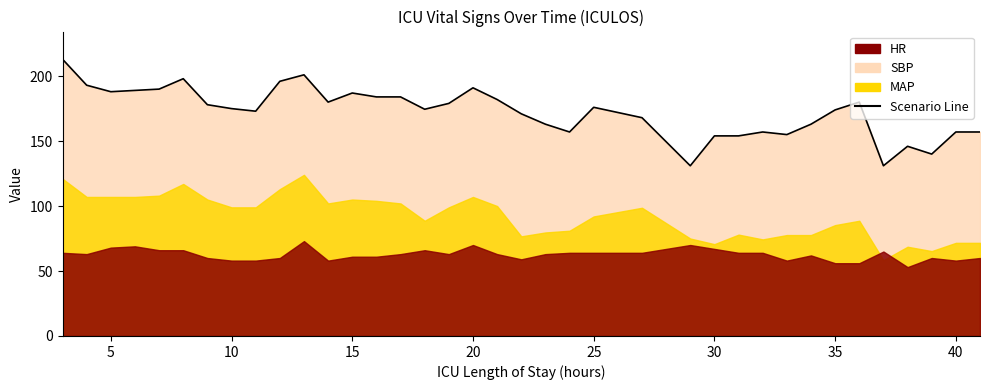

The value at 28 is 54.9. True or false?

False